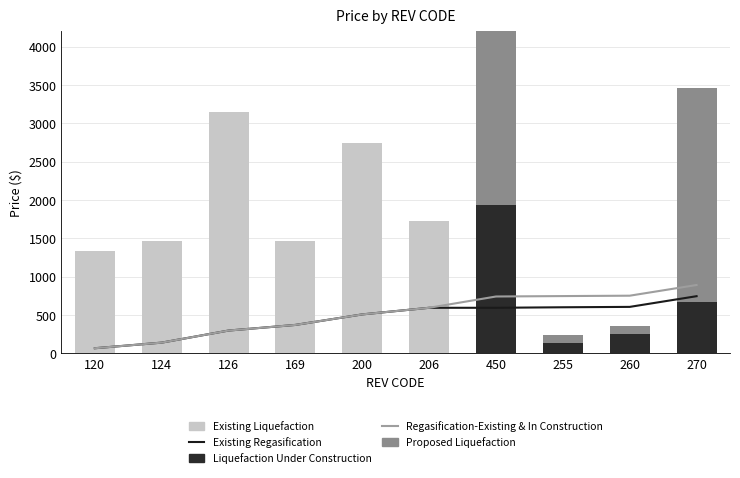

What is the difference between the highest and lowest values at 200?

2745.0